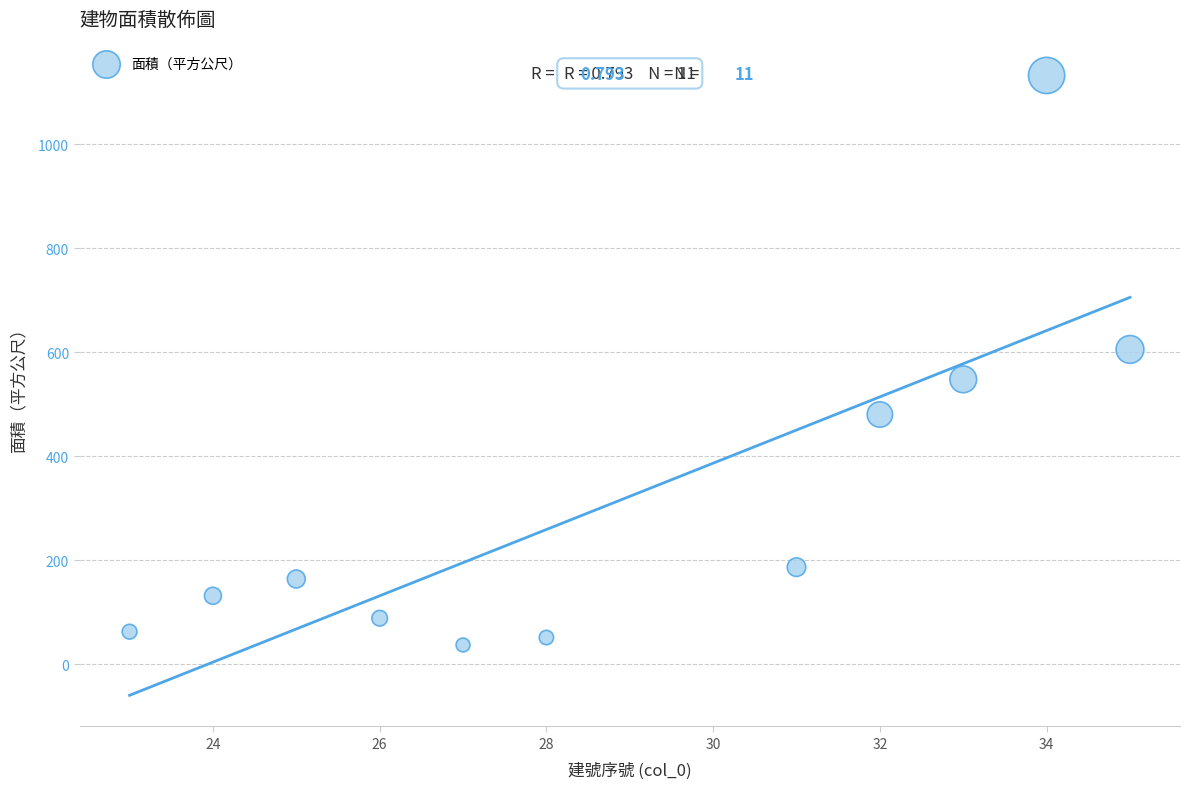

What Y value in the scatter plot is closest to 584?

605.2